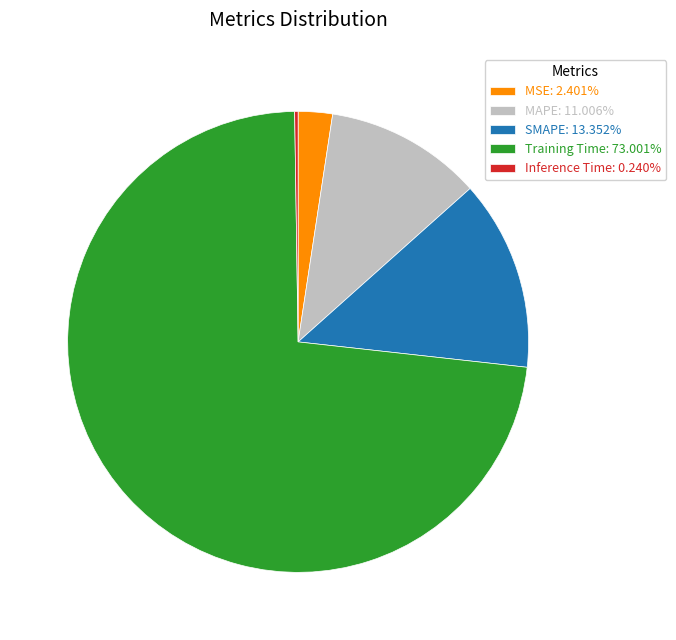

Is there a majority slice in this chart?

Yes